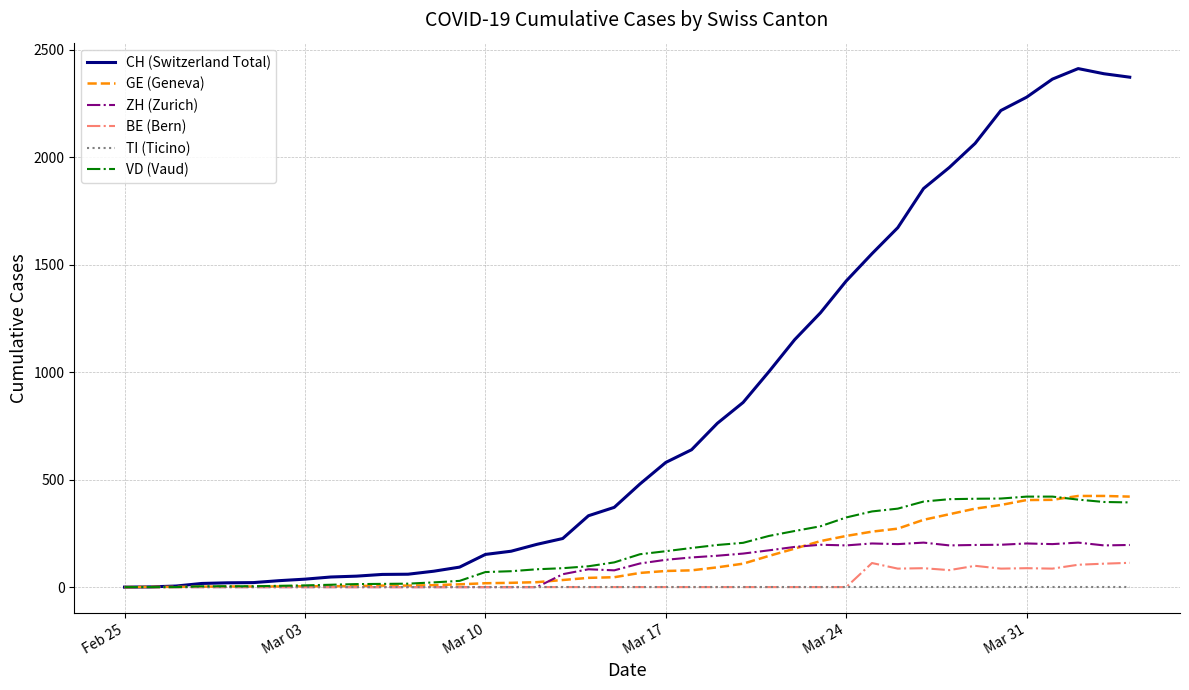

Which series has the largest total across all categories?

CH (Switzerland Total)